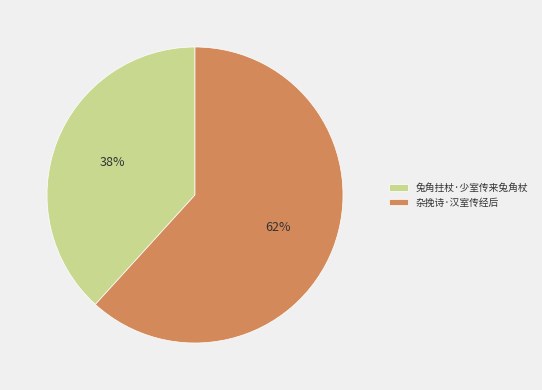

Which slice is the smallest?

兔角拄杖·少室传来兔角杖